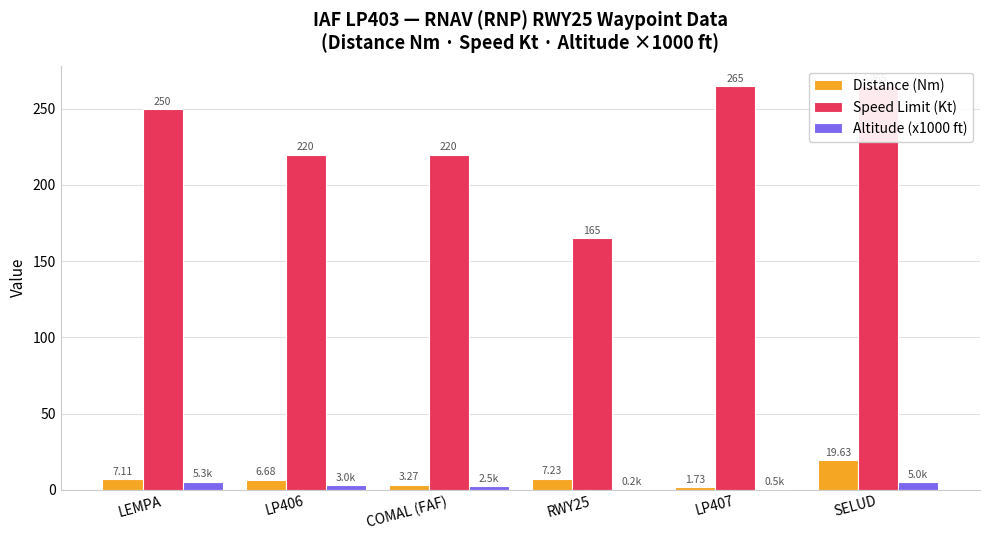

How many groups of bars are there?

6